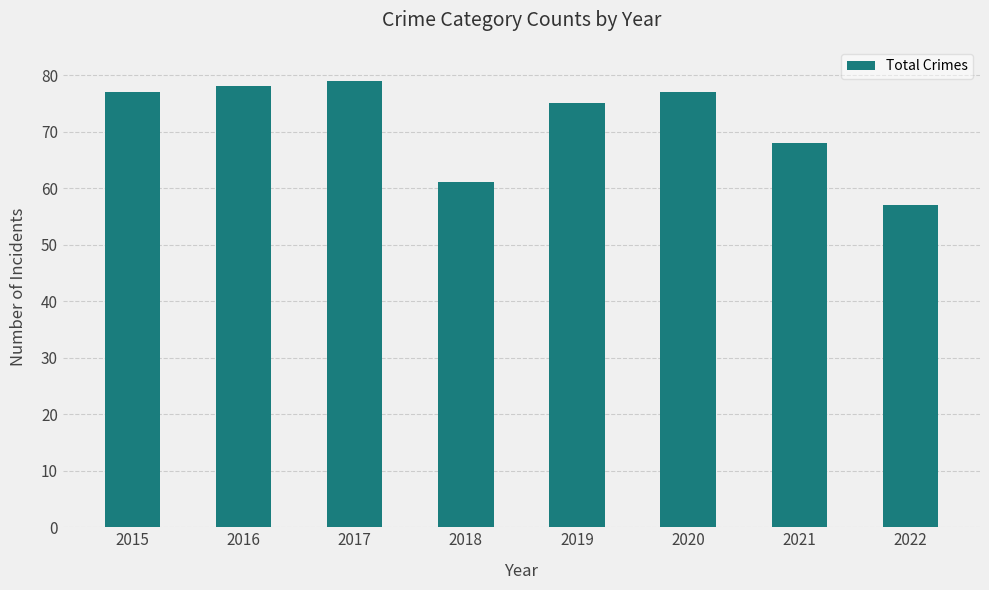

The value at 2018 is 61. True or false?

True